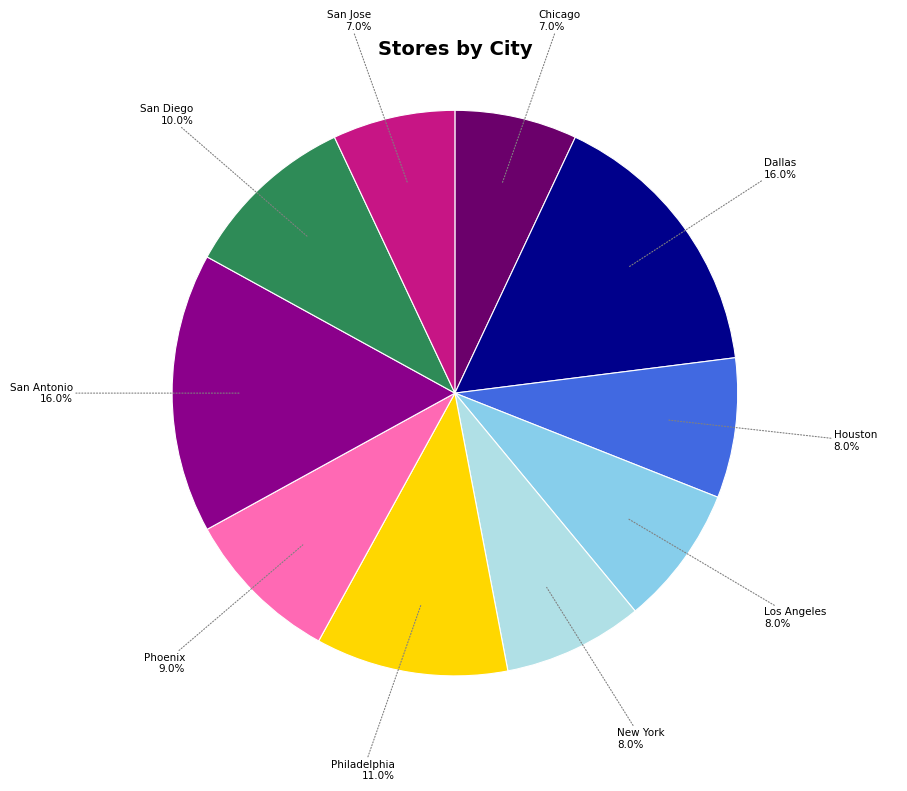

Is there any slice that represents more than half of the pie?

No